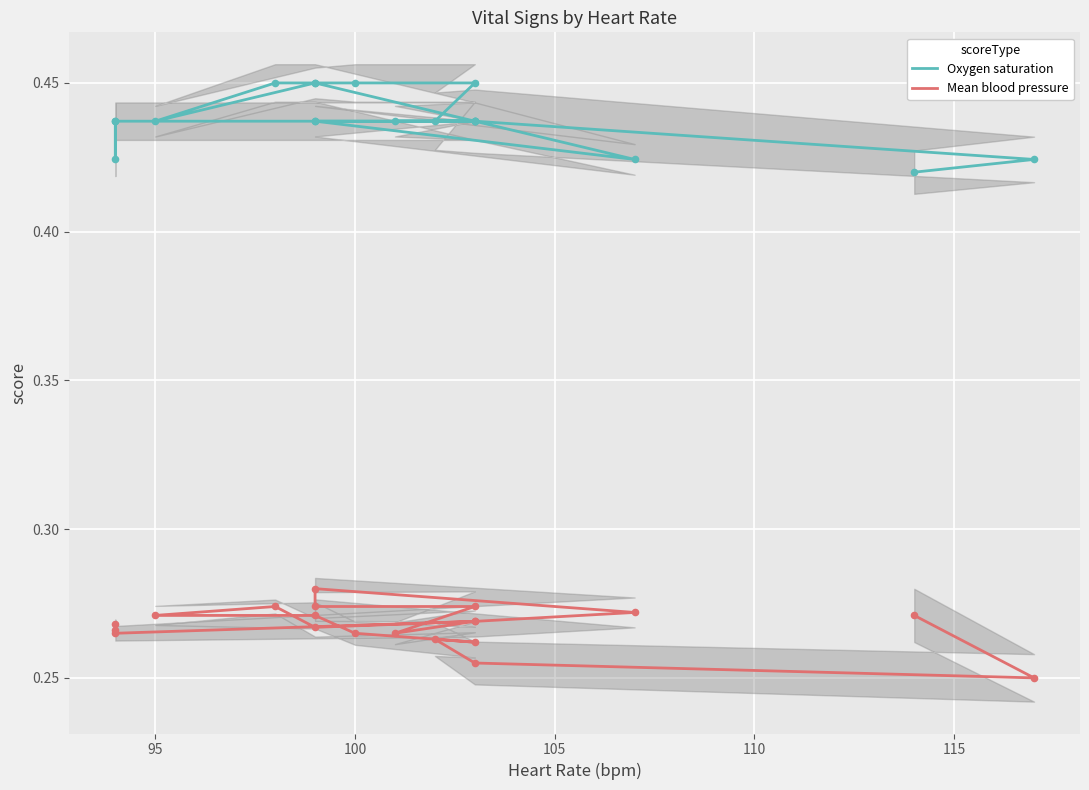

Is the value of Oxygen saturation at 110 greater than the value of Mean blood pressure at 115?

Yes